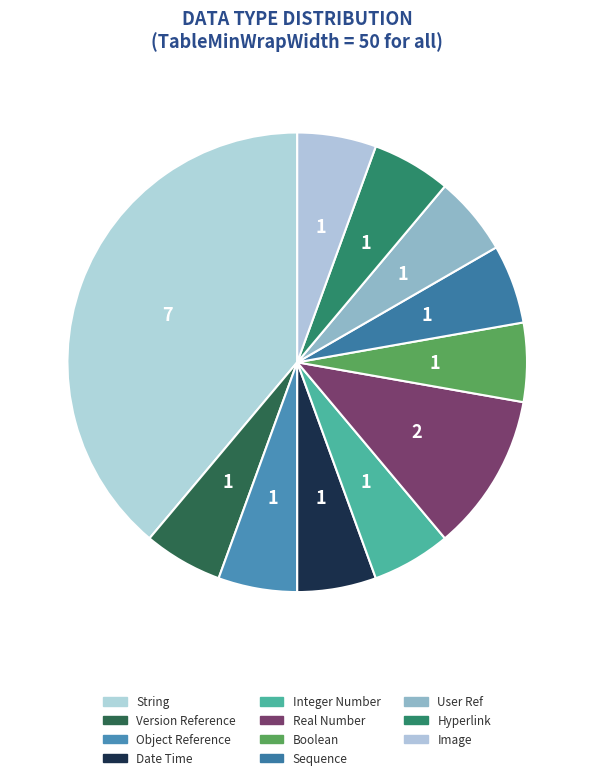

Between Real Number and User Ref, which is larger?

Real Number